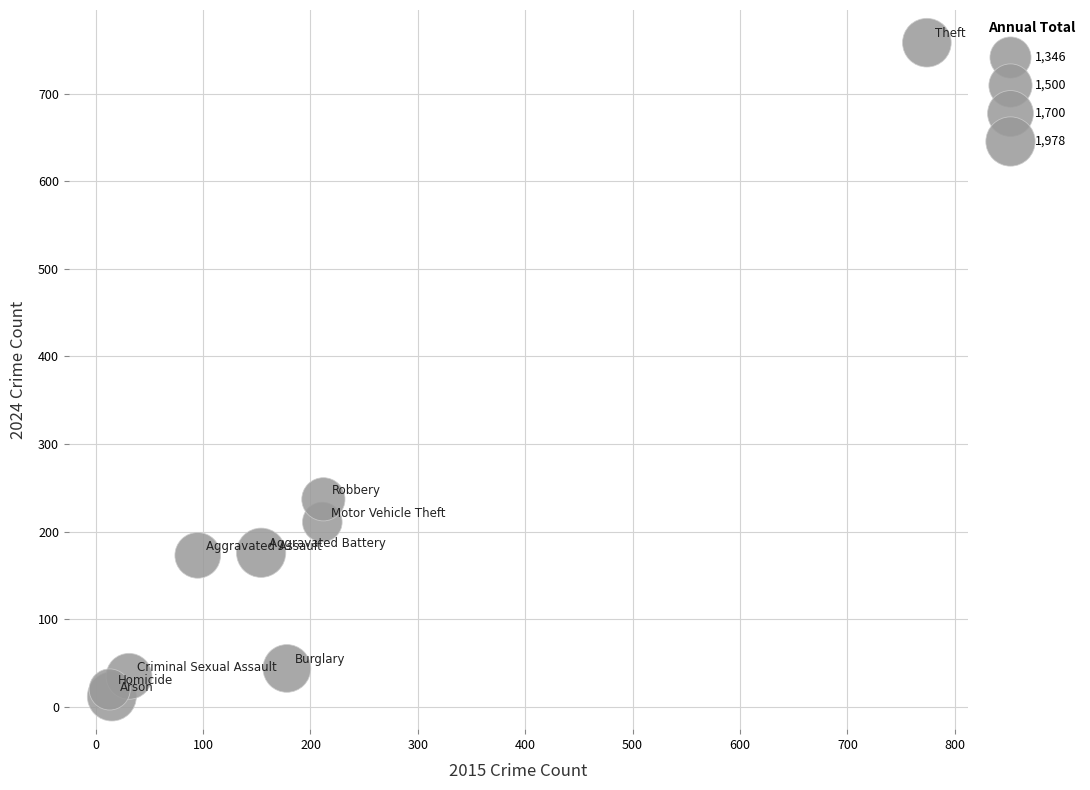

What Y value in the scatter plot is closest to 385?

237